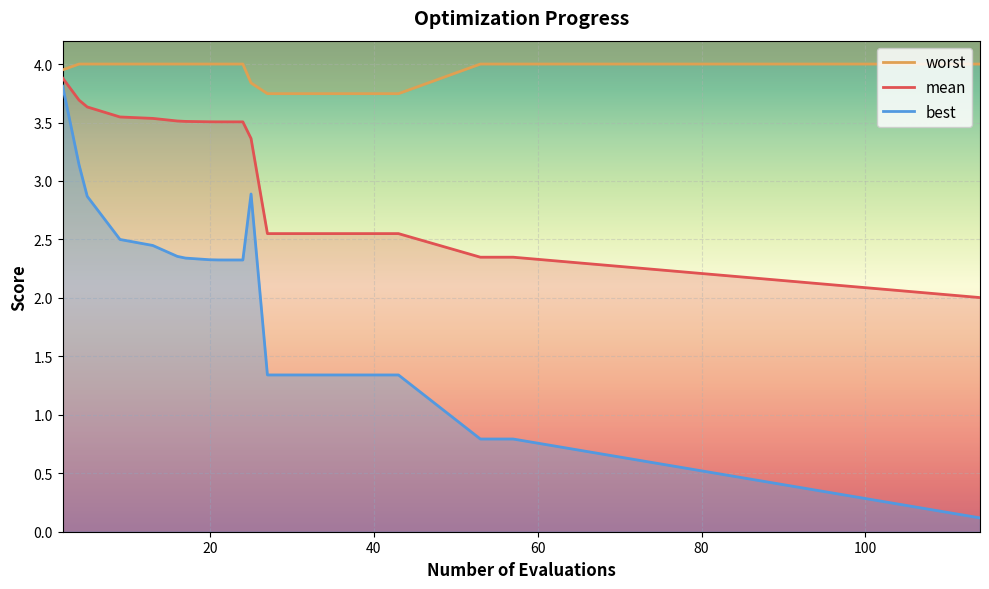

What is the average value of the best series?

2.0